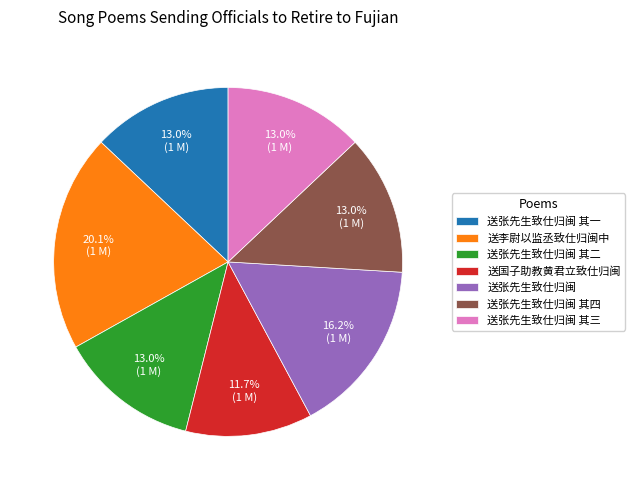

Does 送张先生致仕归闽 其四 account for over 50% of the chart?

No